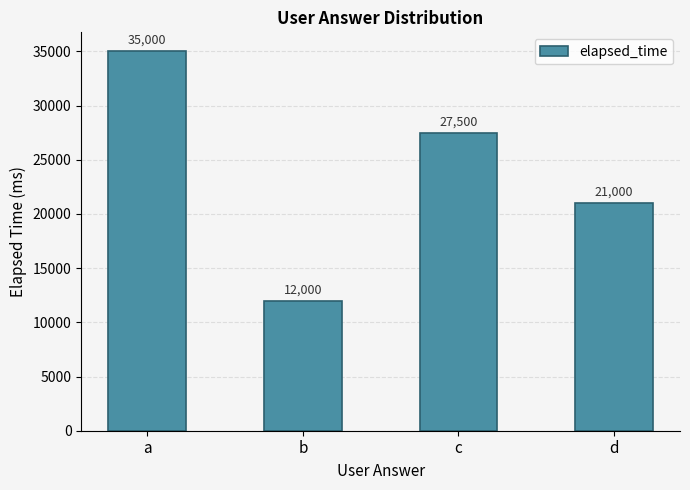

What is the greatest value displayed?

35000